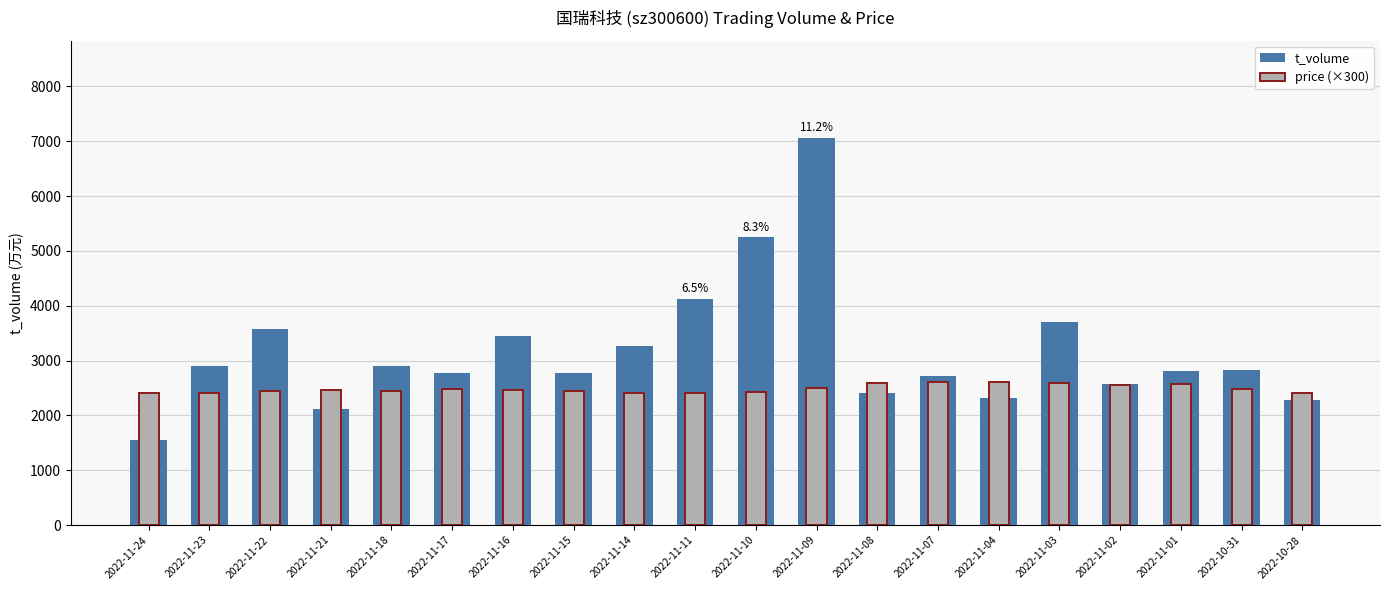

True or false: t_volume has a value of 5682.6 at 2022-11-14.

False